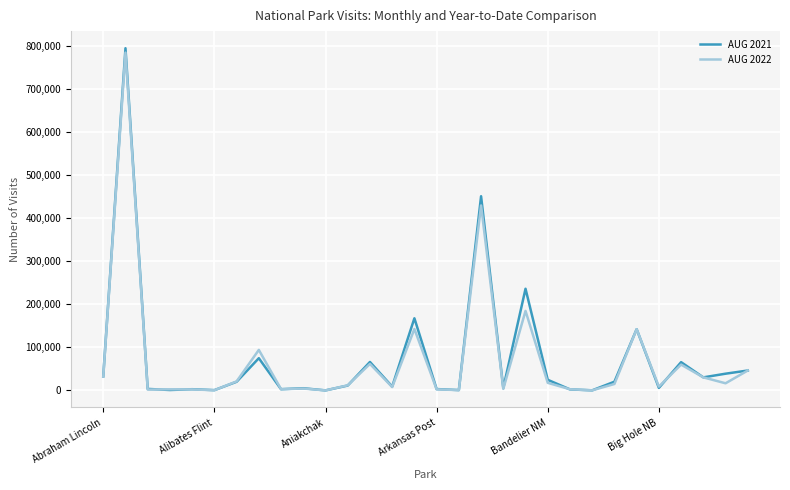

Does the chart display data point markers on the line(s)?

No